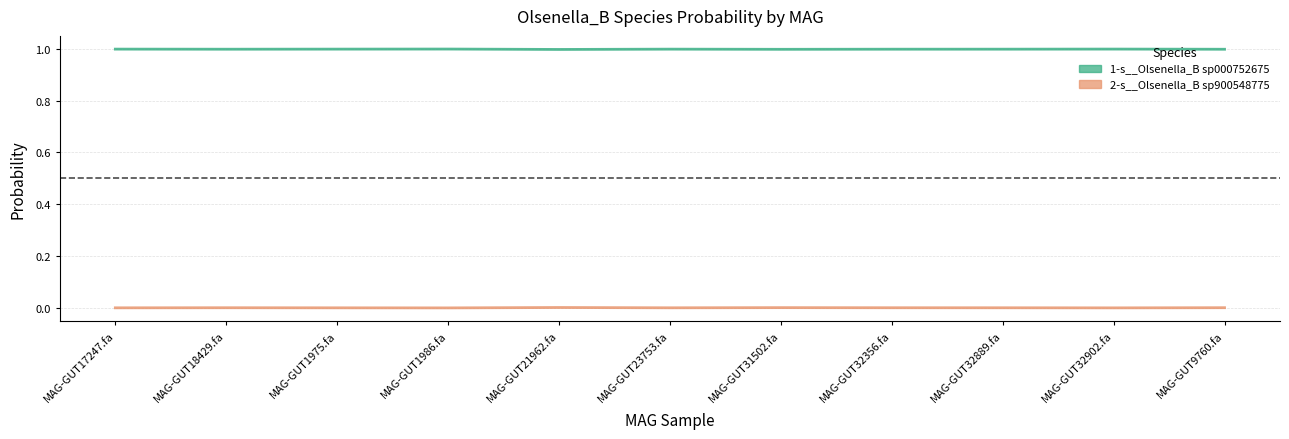

Where is 1-s__Olsenella_B sp000752675 nearest to the value 0?

MAG-GUT21962.fa